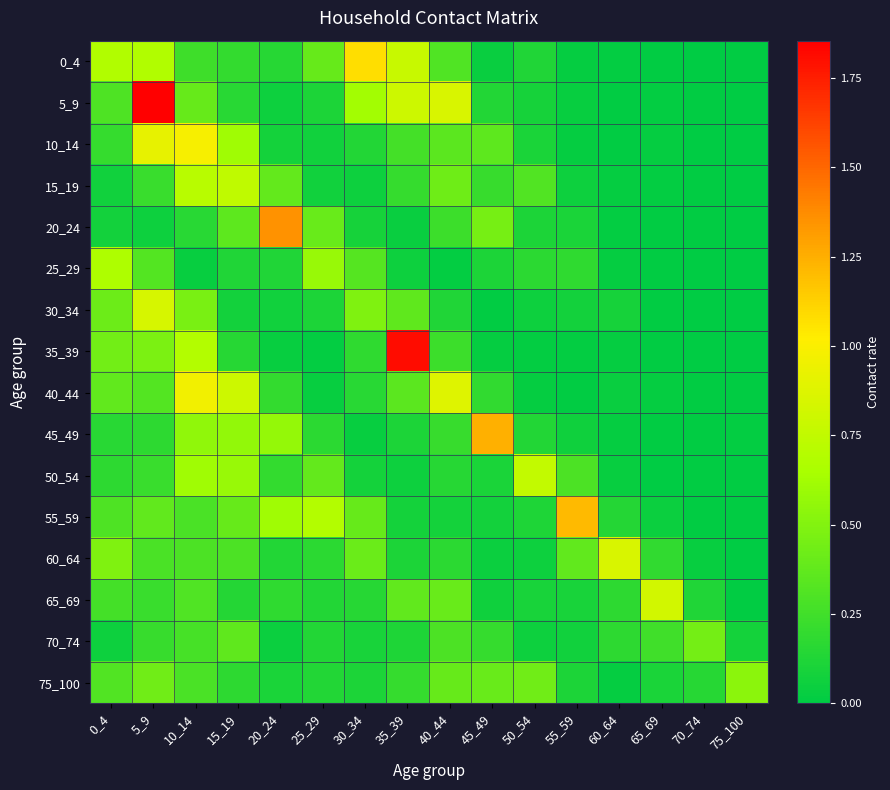

At which category does the chart reach its minimum across all series?

75_100